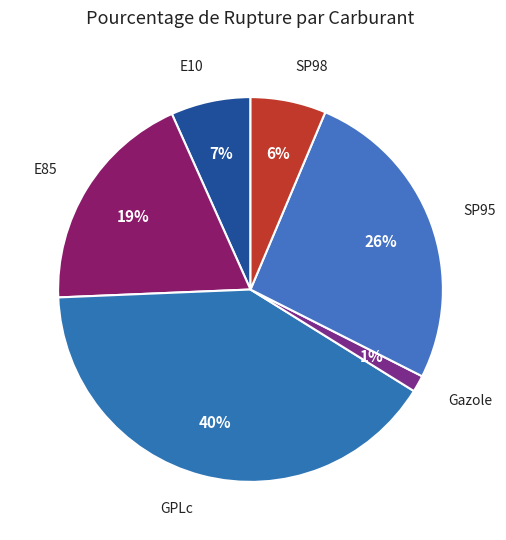

How many segments does this pie chart have?

6